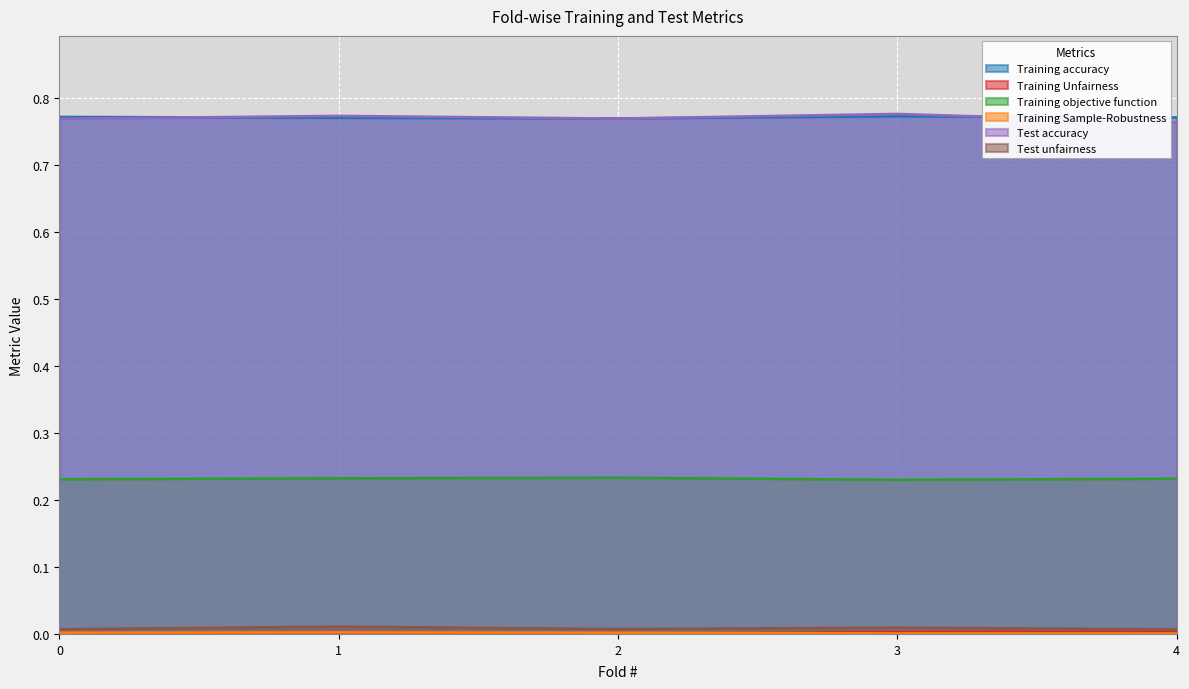

Where is the first local minimum for Test unfairness?

2